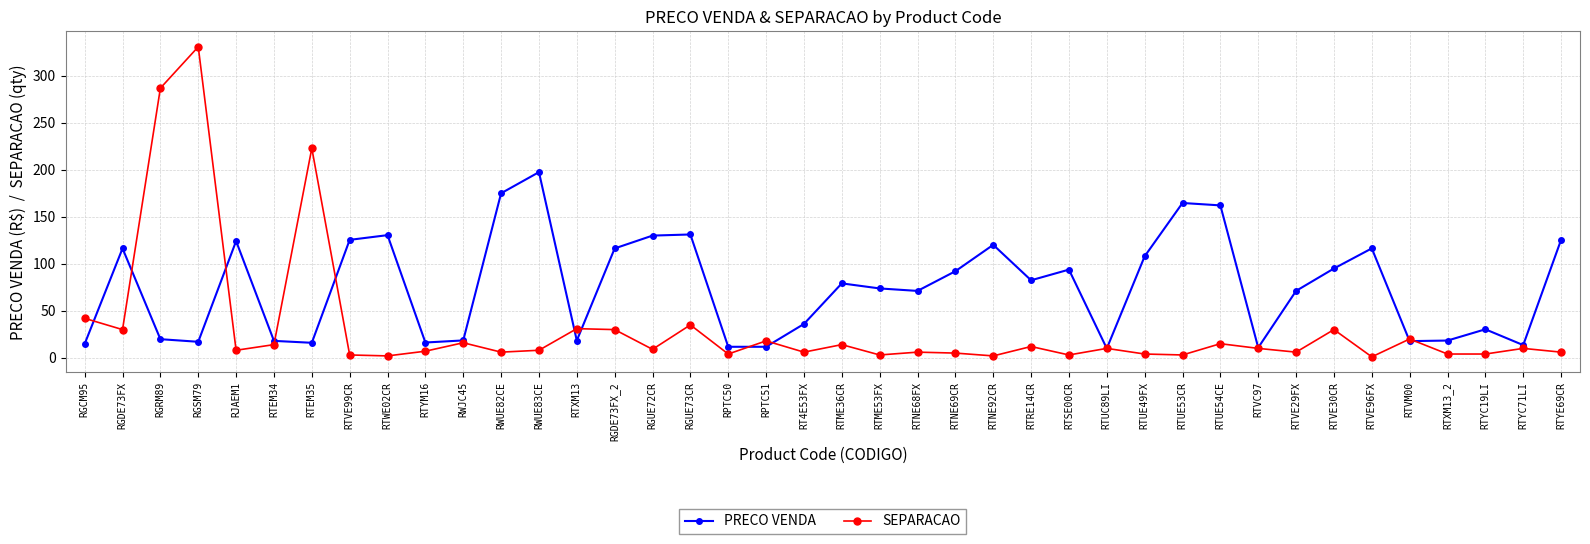

True or false: PRECO VENDA has more than 2 points higher than both neighbors.

True